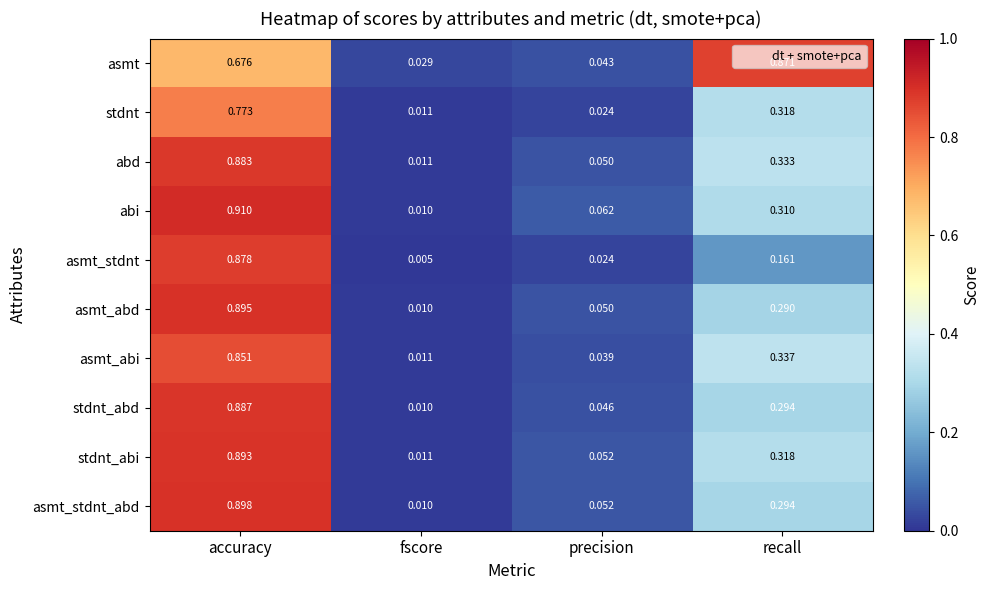

Which label corresponds to the largest value in the chart?

accuracy